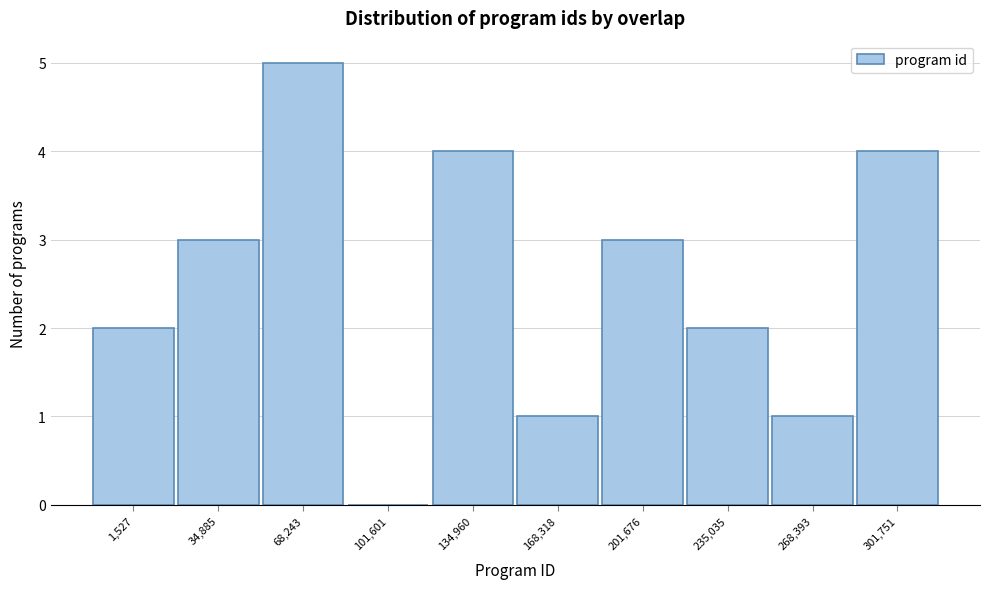

Reading right to left, list all the values displayed in this chart.

301,751=4	268,393=1	235,035=2	201,676=3	168,318=1	134,960=4	101,601=0	68,243=5	34,885=3	1,527=2